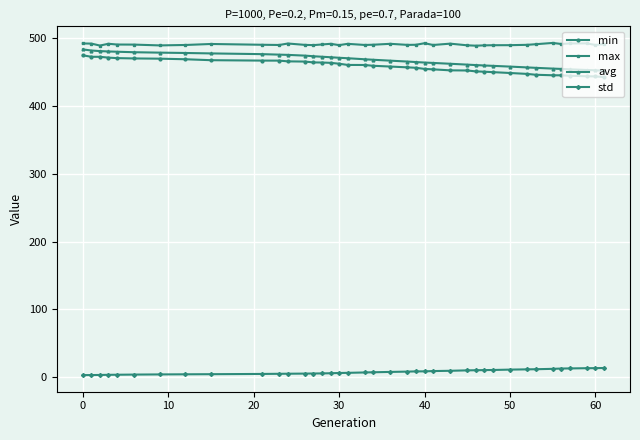

True or false: min and max cross at least once.

False